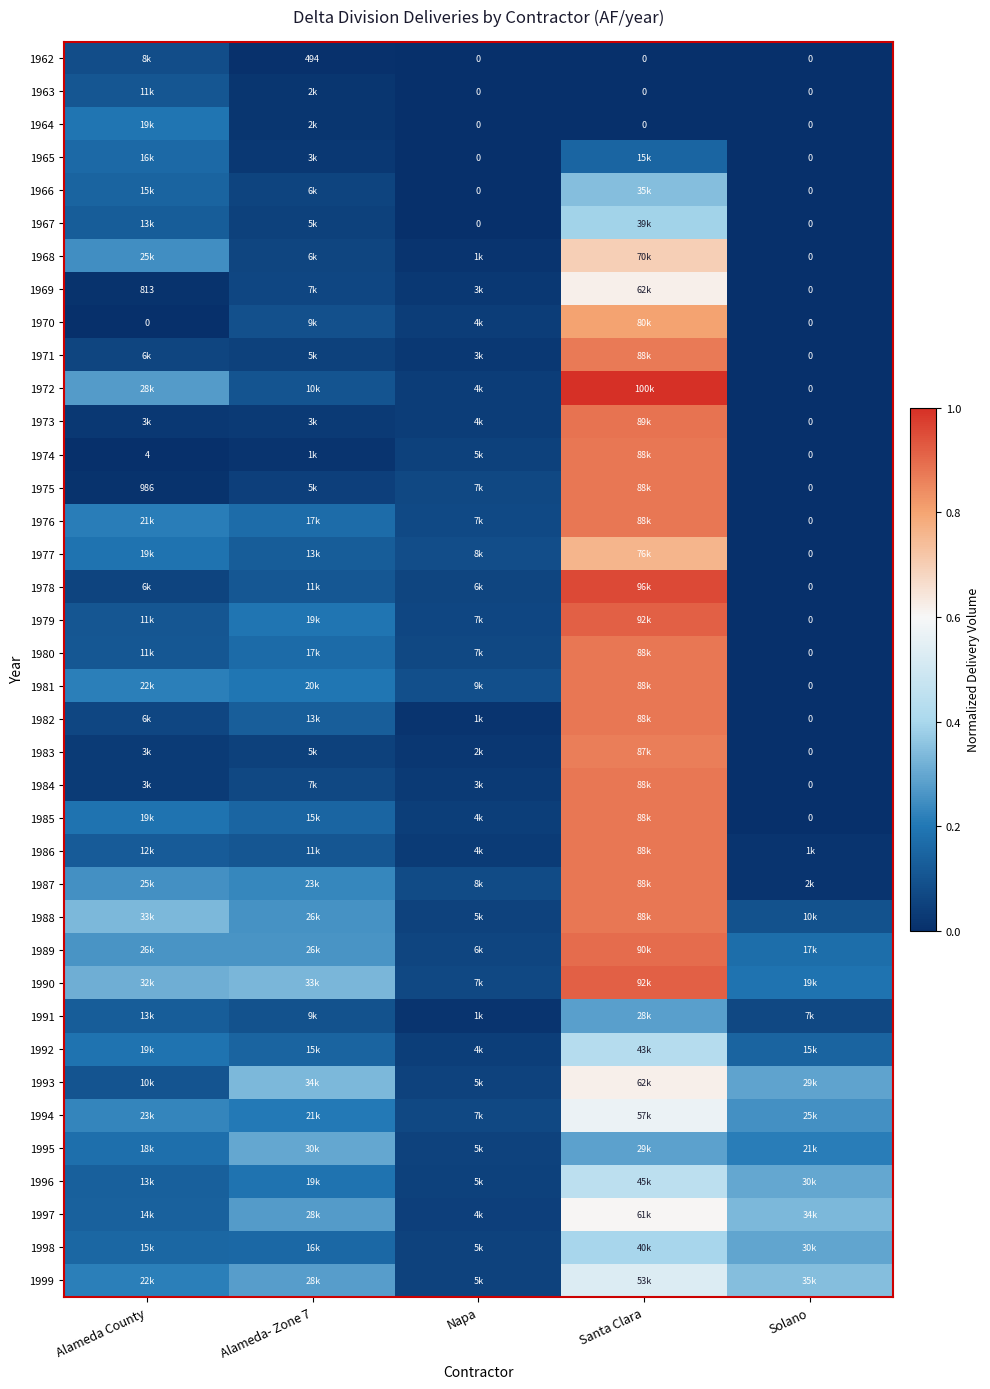

Is the value of 1992 at Alameda- Zone 7 greater than the value of 1973 at Santa Clara?

No